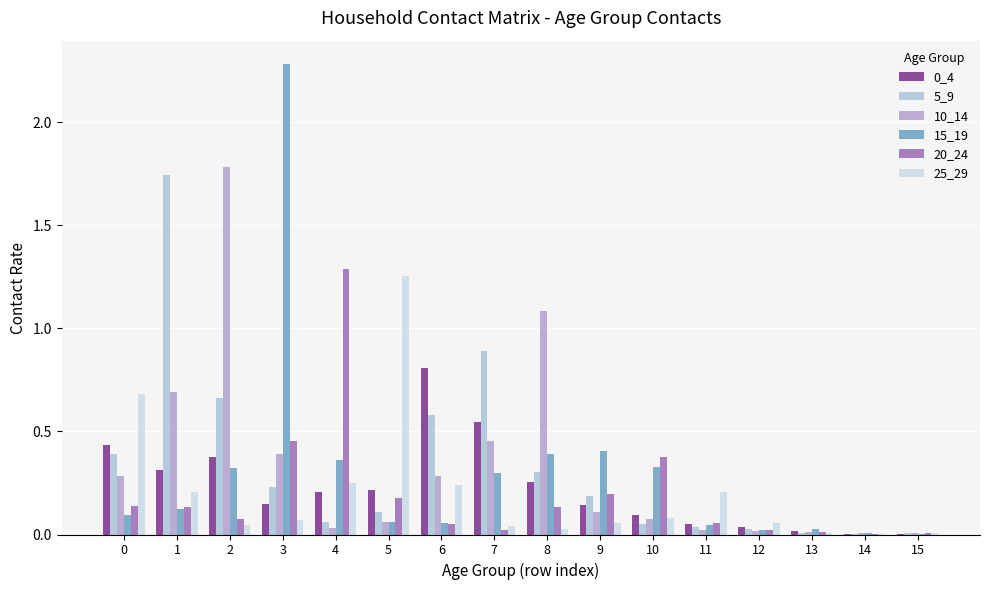

At how many categories does at least one series exceed 0?

16